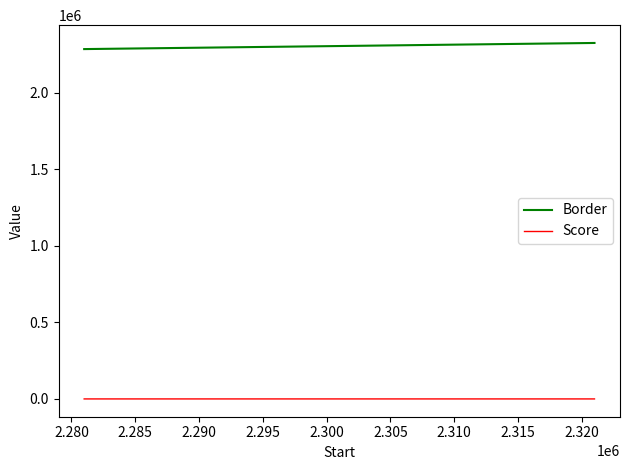

What is the maximum value for Border?

2326001.0